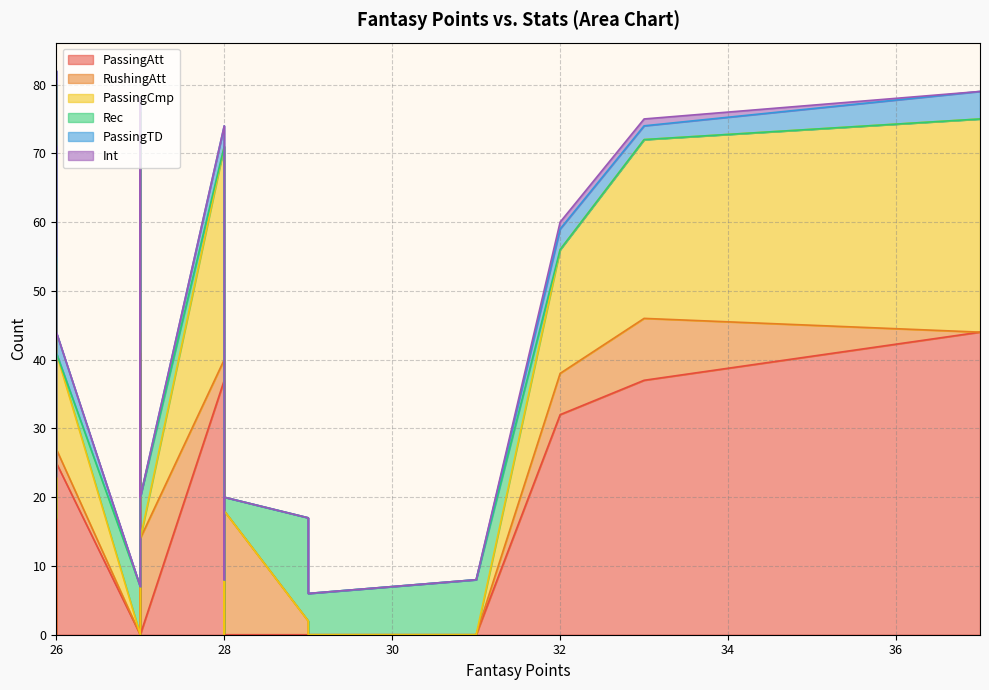

Which has a higher value, 33 or 28?

33